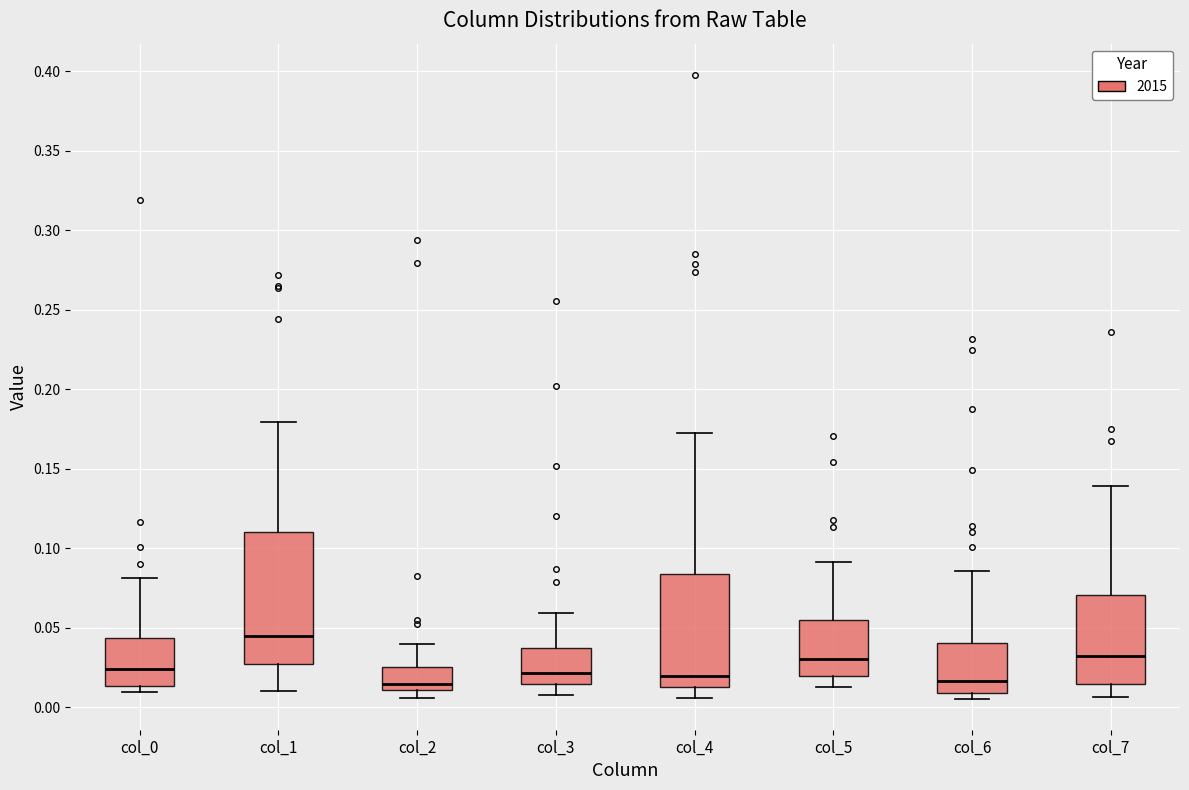

Reading left to right, read every box against the y-axis: the position of its median line, the range the box covers, and the ends of its whiskers. The values are not printed on the chart, so give them approximately, as read against the axis.

col_0: median 0.025, box 0.015 to 0.045, whiskers 0.010 to 0.080
col_1: median 0.045, box 0.025 to 0.110, whiskers 0.010 to 0.180
col_2: median 0.015, box 0.010 to 0.025, whiskers 0.005 to 0.040
col_3: median 0.020, box 0.015 to 0.035, whiskers 0.010 to 0.060
col_4: median 0.020, box 0.015 to 0.085, whiskers 0.005 to 0.170
col_5: median 0.030, box 0.020 to 0.055, whiskers 0.015 to 0.090
col_6: median 0.015, box 0.010 to 0.040, whiskers 0.005 to 0.085
col_7: median 0.035, box 0.015 to 0.070, whiskers 0.005 to 0.140